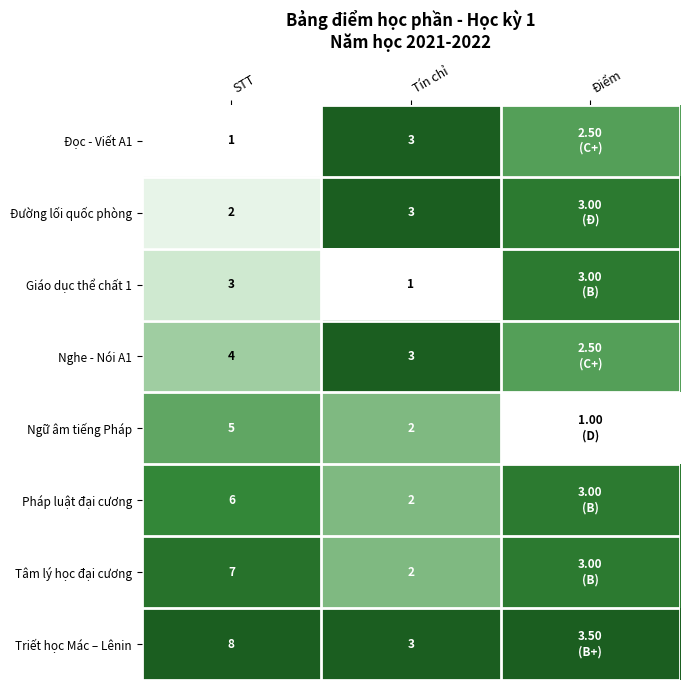

What is the total value across all series at Tín chỉ?

19.0